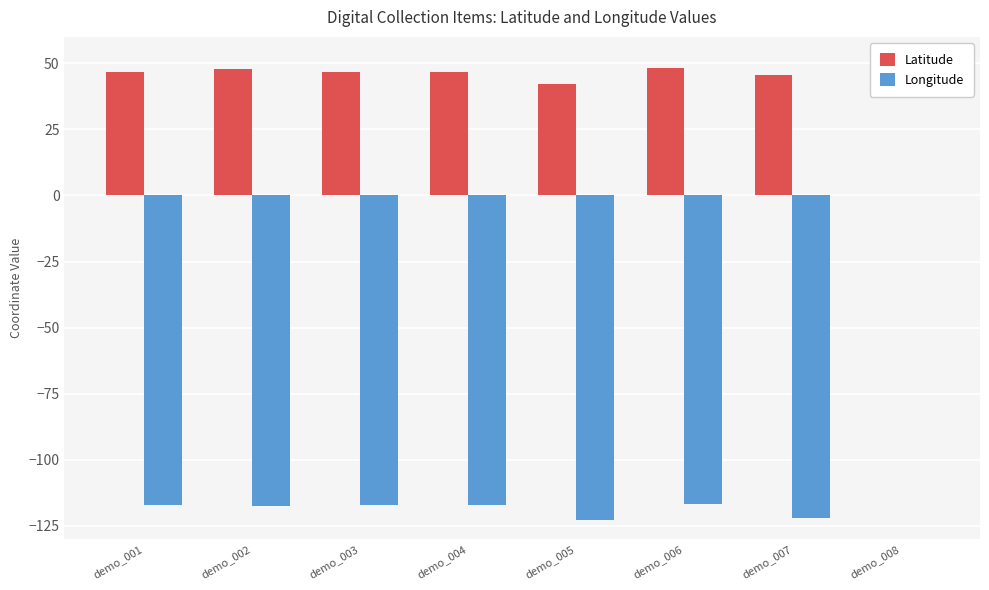

Is it true that Latitude equals 80.0 at demo_007?

False